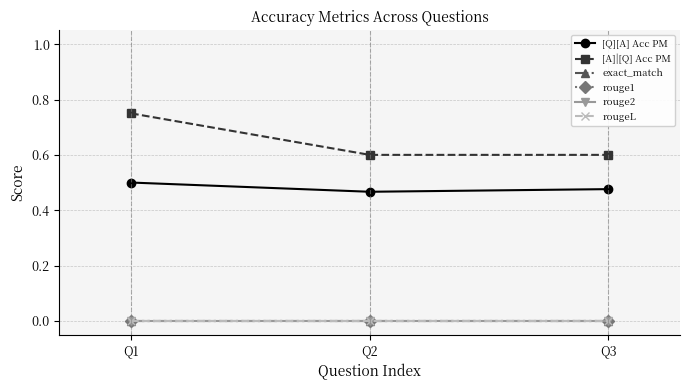

Is the value of rouge2 at Q3 greater than the value of rougeL at Q2?

No